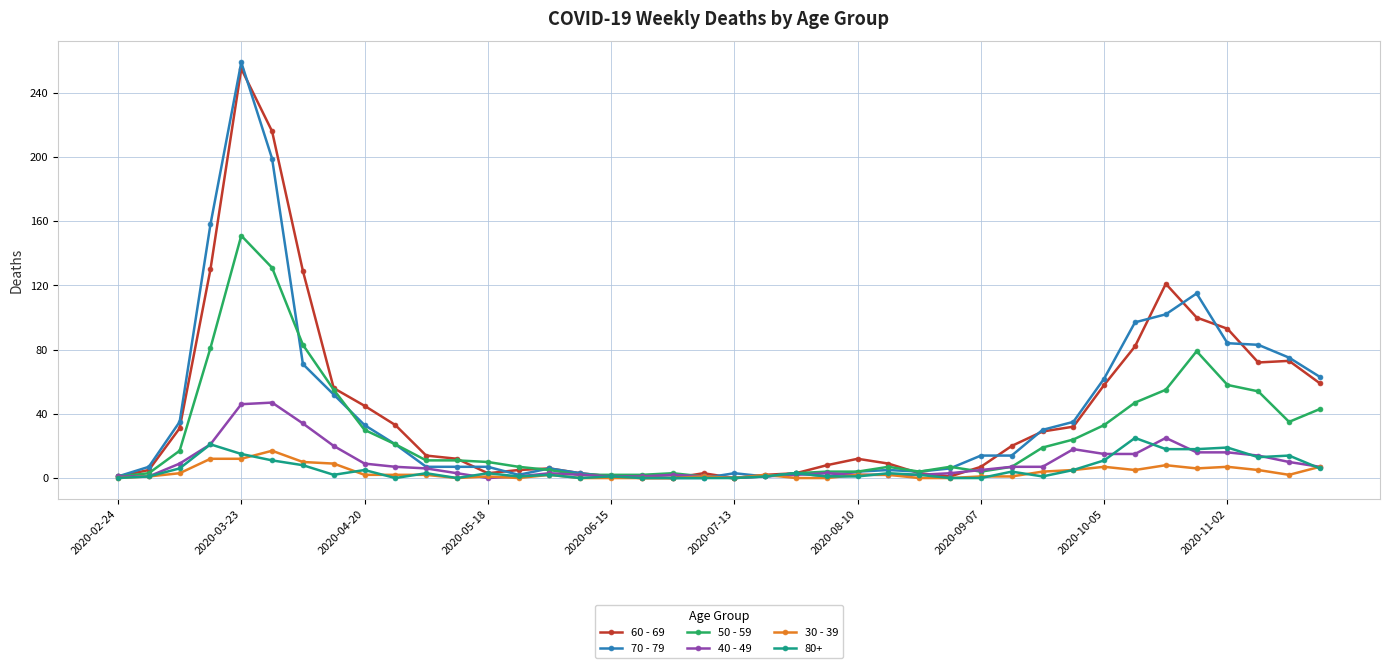

Which series has the widest spread of values?

70 - 79